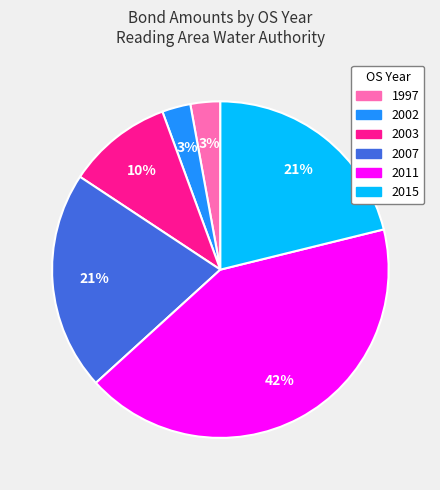

How many slices are in this pie chart?

6